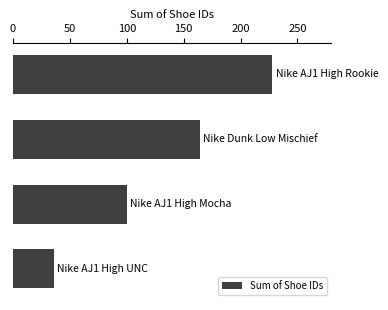

What is the value of the 2nd bar from the top?

164